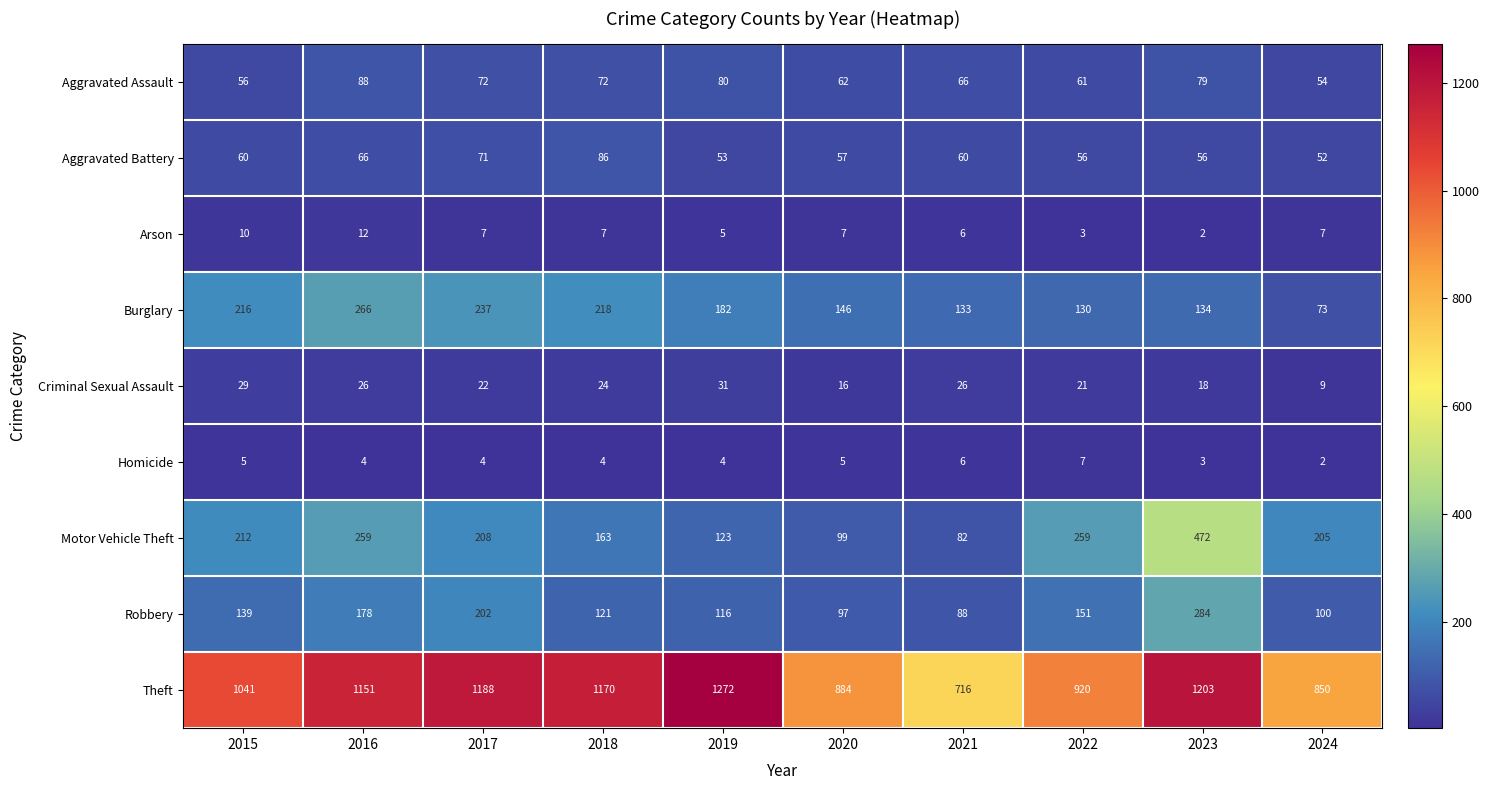

What is the difference between the Theft values at 2017 and 2018?

18